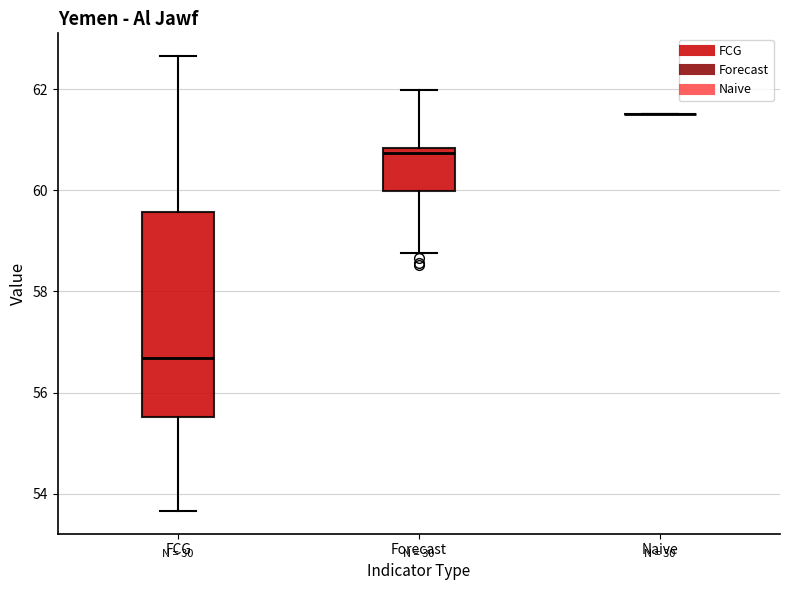

Where is the lower edge of the box for Forecast on the y-axis? The values are not printed on the chart, so give them approximately, as read against the axis.

60.0